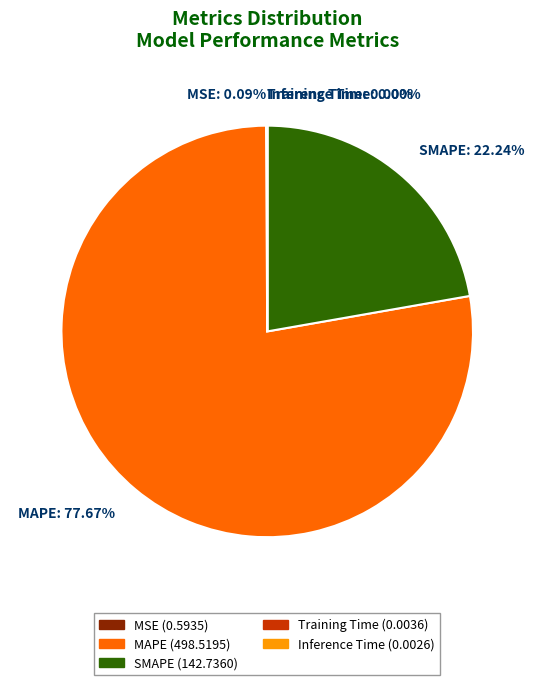

Approximately how many times larger is the value at SMAPE (142.7360) compared to MAPE (498.5195)?

0.3